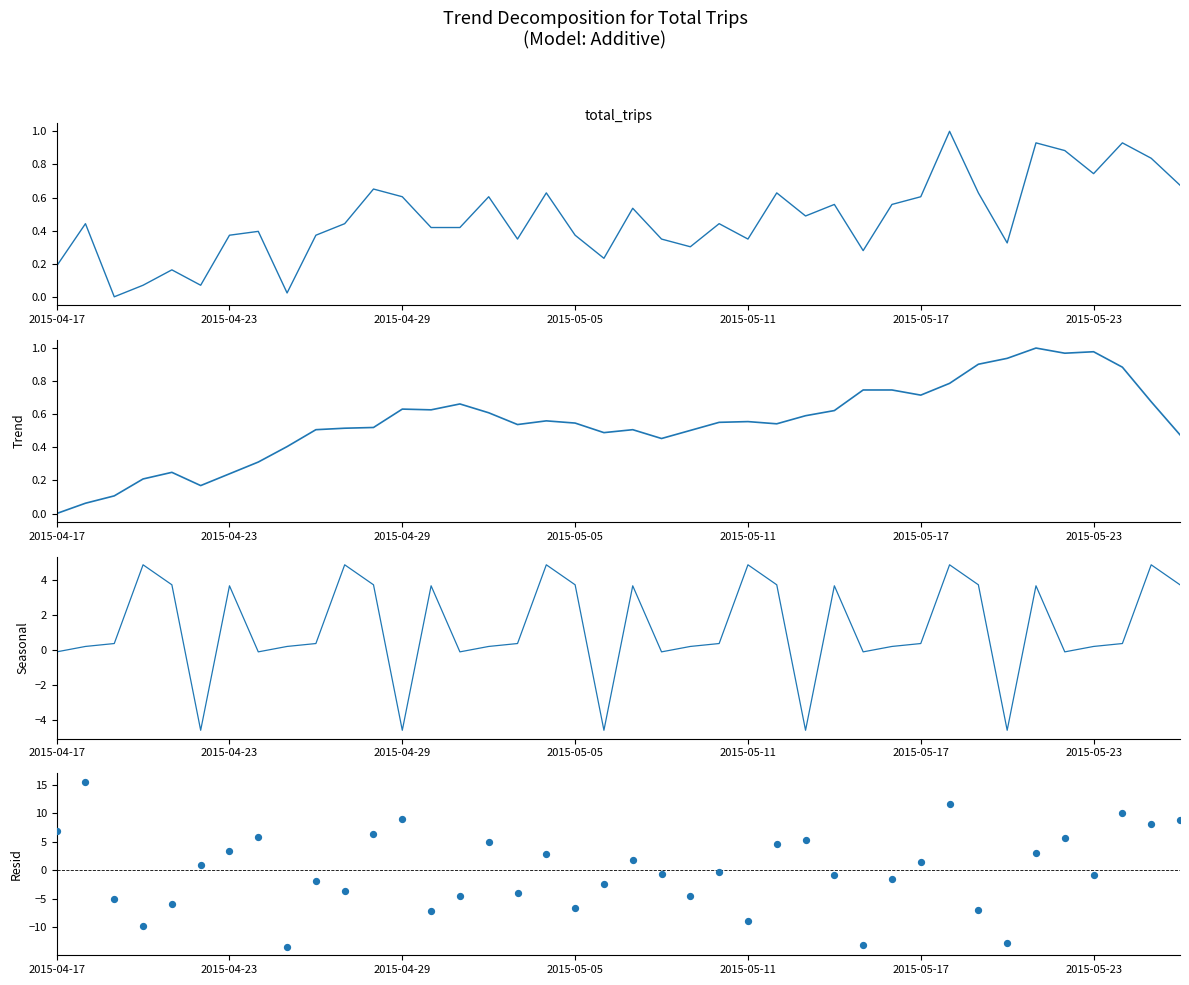

At which category is the sum across all series the highest?

31